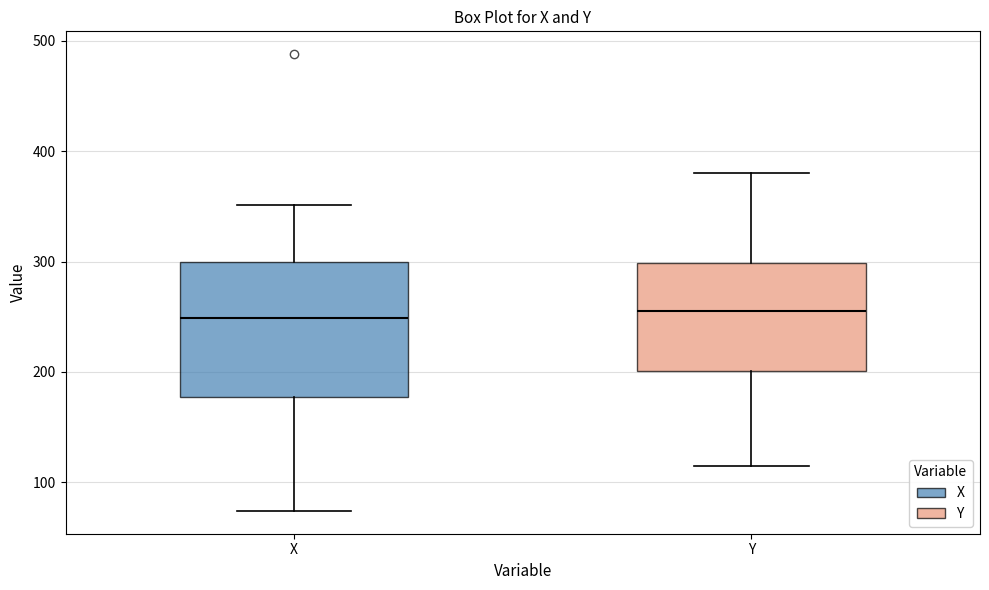

Reading left to right, transcribe this box plot: for each box, give where its median line is, the range the box spans, and where its two whiskers end, as read against the y-axis. The values are not printed on the chart, so give them approximately, as read against the axis.

X: median 250, box 180 to 300, whiskers 70 to 350
Y: median 260, box 200 to 300, whiskers 120 to 380